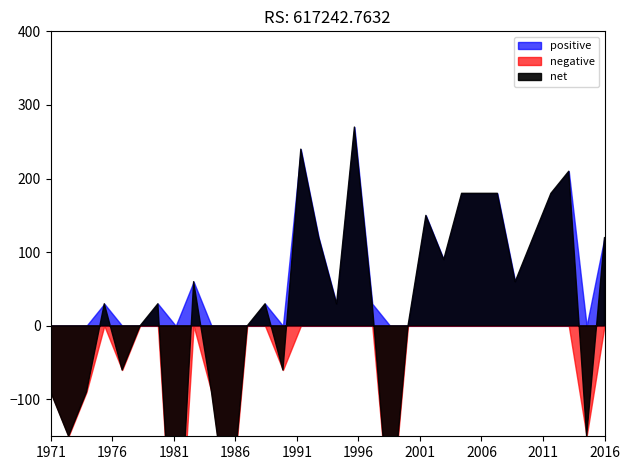

True or false: col_all and col_positive intersect in this chart.

False